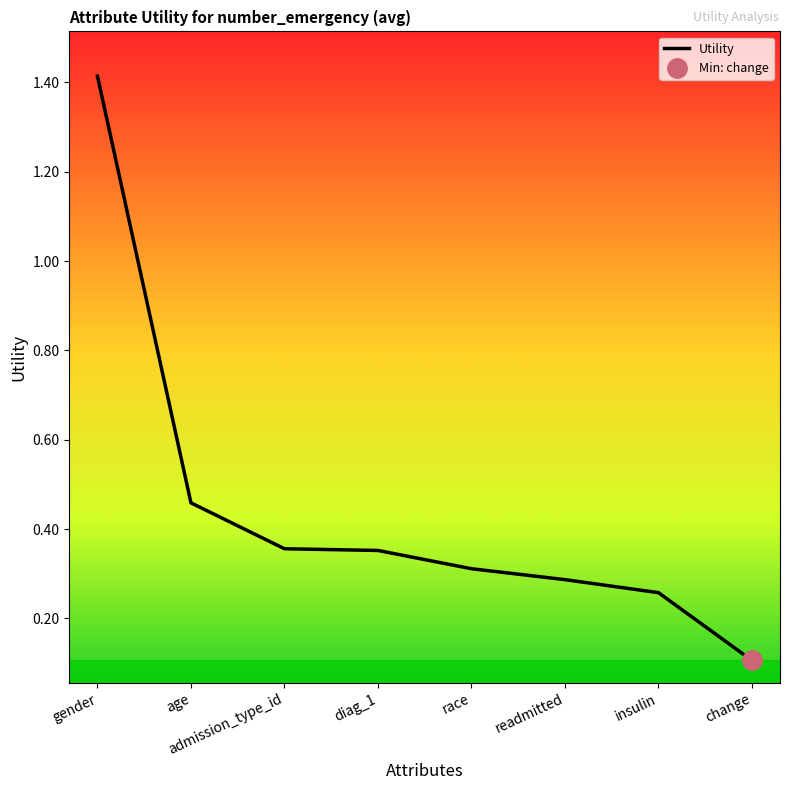

Does the chart have visible grid lines?

No